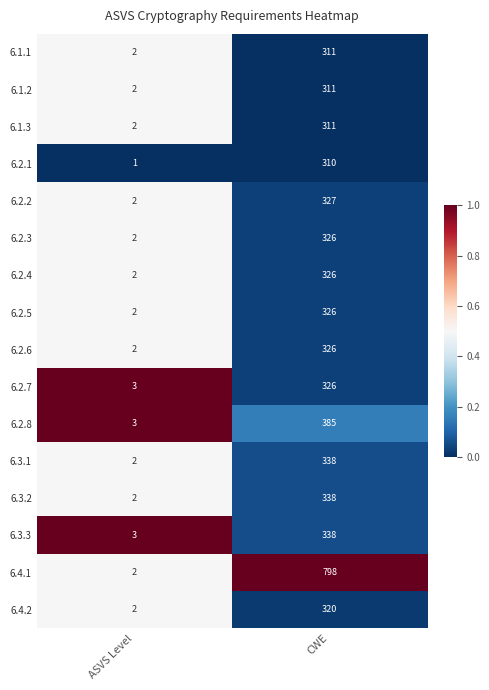

Count the number of data series in this chart.

16